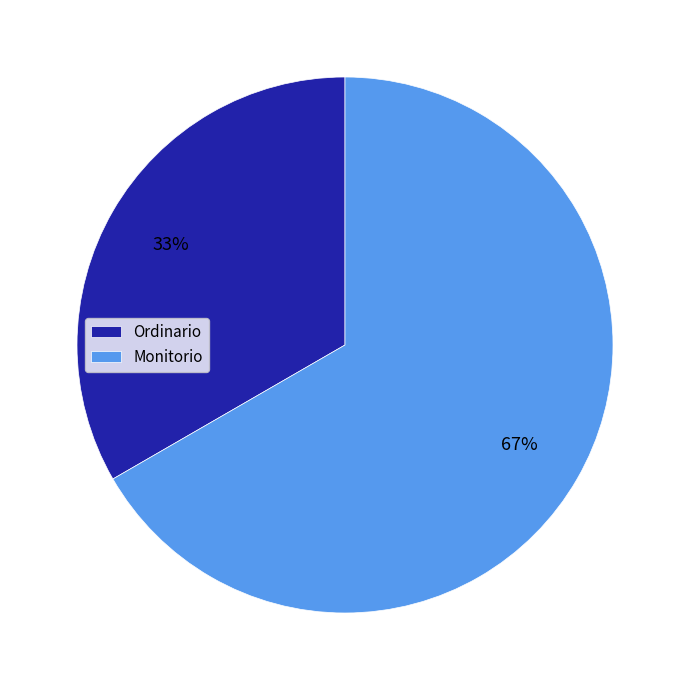

Does any single category account for the majority?

Yes